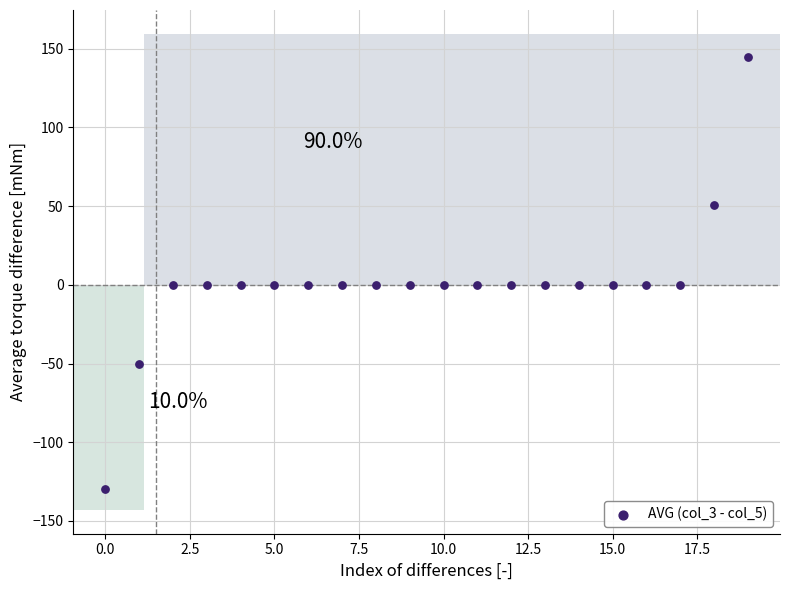

What is the range of Y values (max minus min)?

275